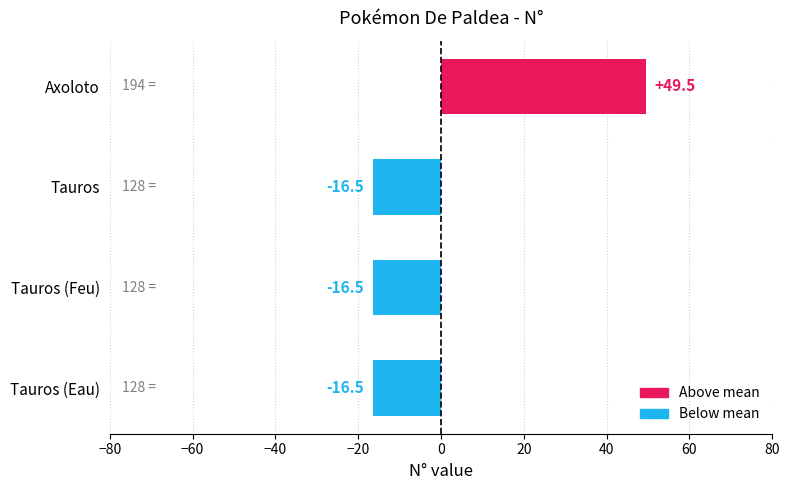

Reading bottom to top, what are all the values shown in this chart?

Tauros (Eau)=-16.5	Tauros (Feu)=-16.5	Tauros=-16.5	Axoloto=49.5